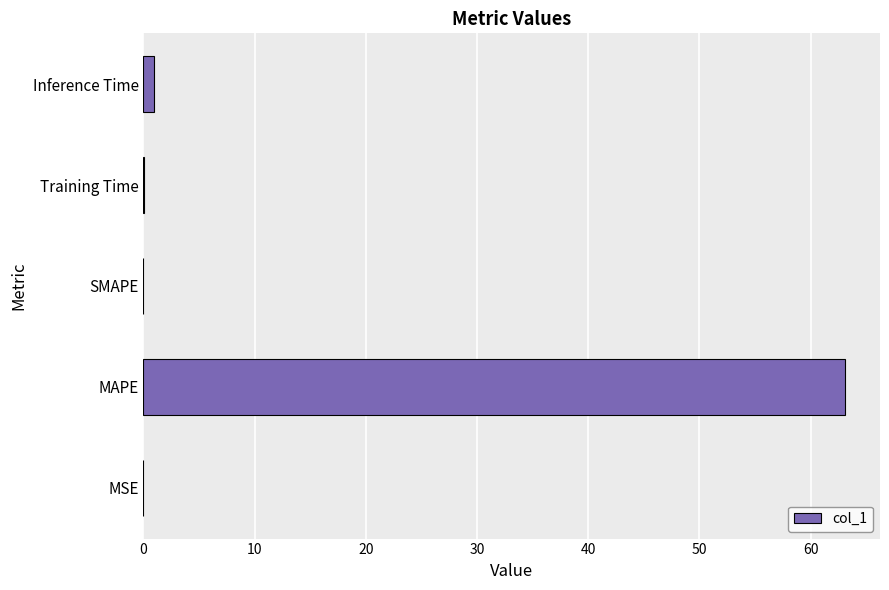

Which has a higher value, Inference Time or MAPE?

MAPE